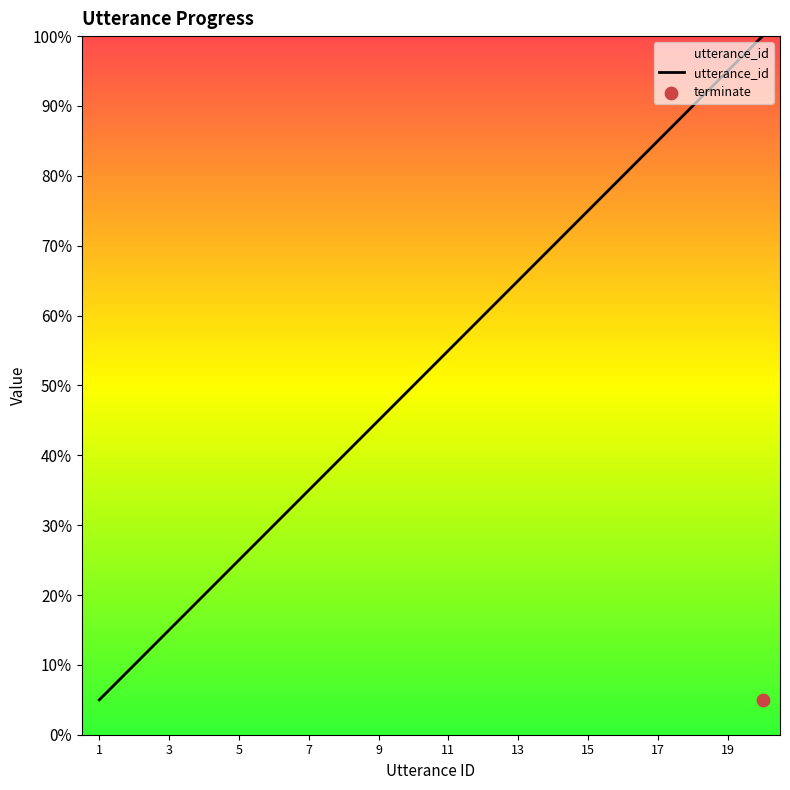

What is the highest value of the utterance_id series?

100.0